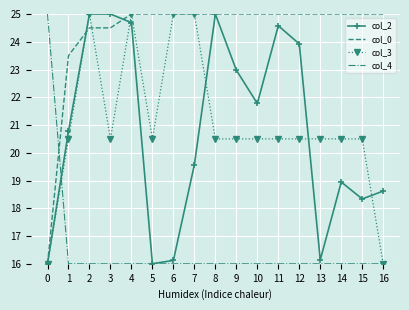

Which series ends up on top after the final intersection of col_2 and col_4?

col_2